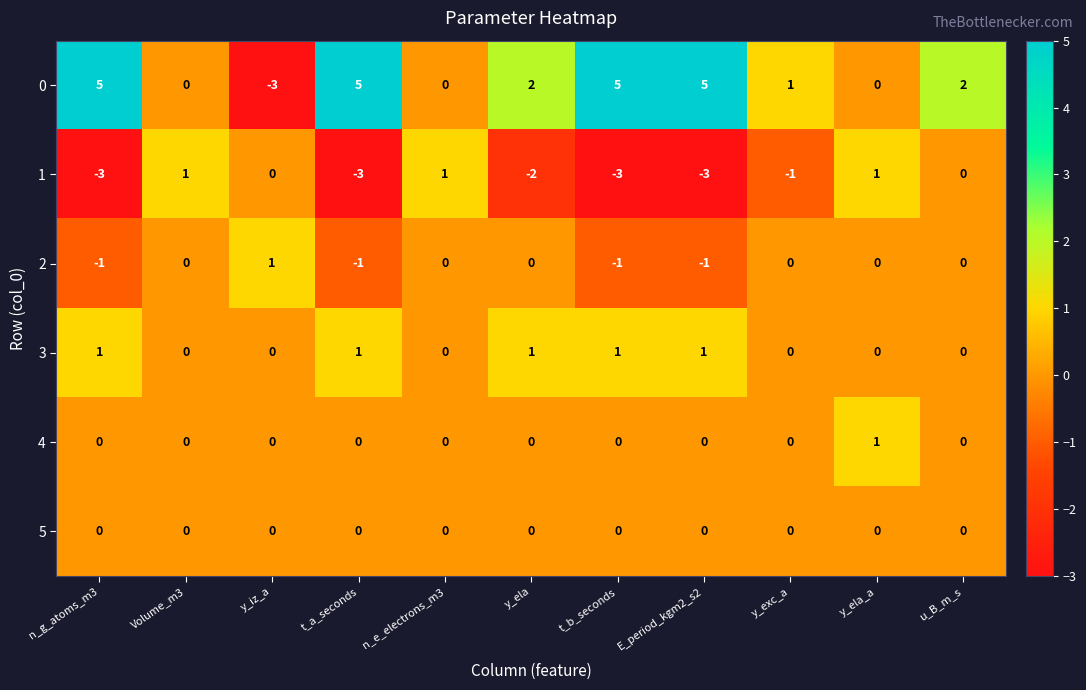

What is the maximum value shown in the chart?

5